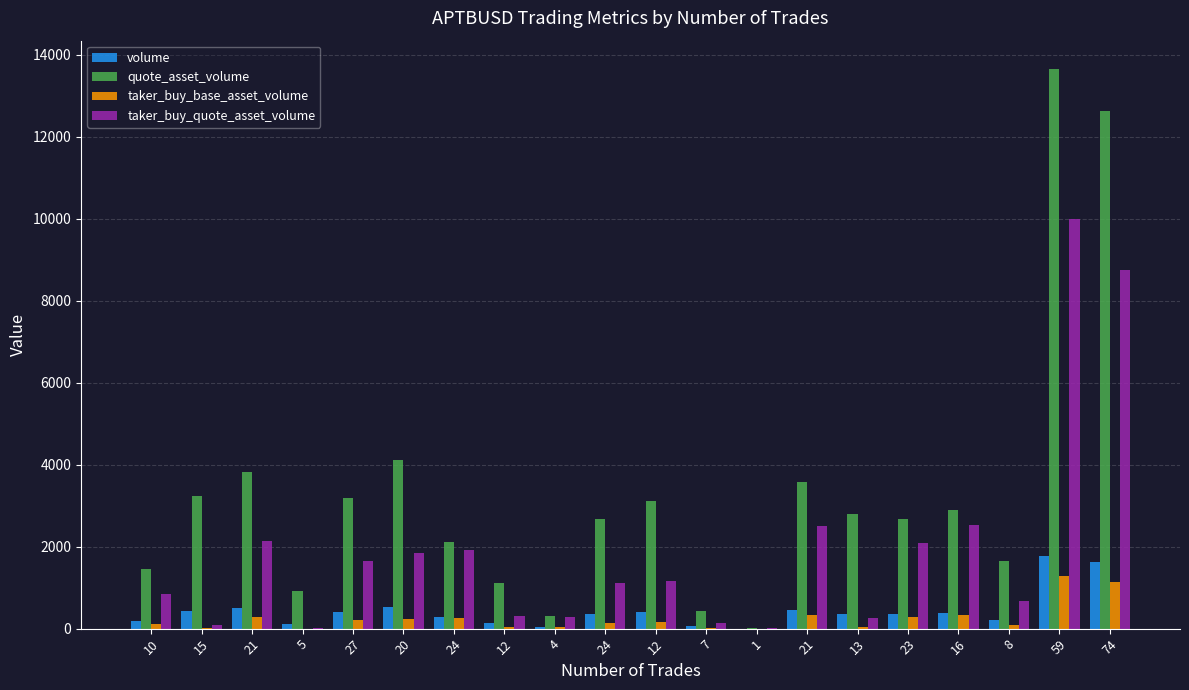

Which series has the largest range (max minus min)?

quote_asset_volume